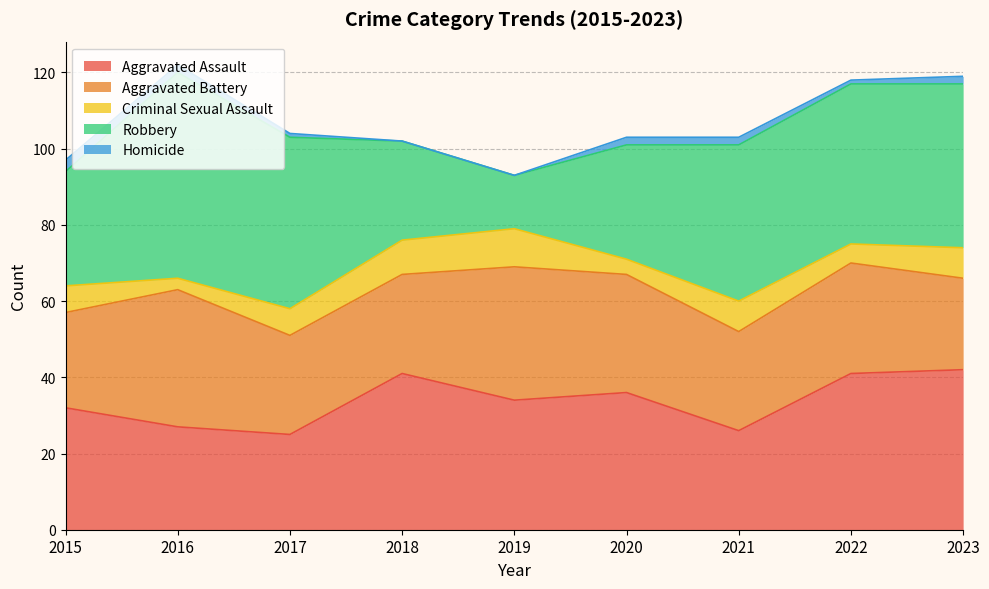

Read the Robbery value at 2017, to the nearest 5.

45